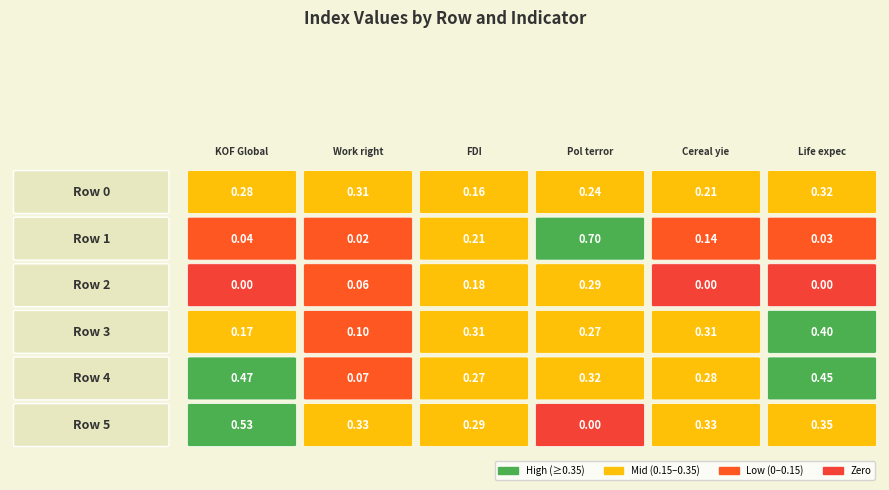

The Life_expect series shows 0.1 at 1. True or false?

False